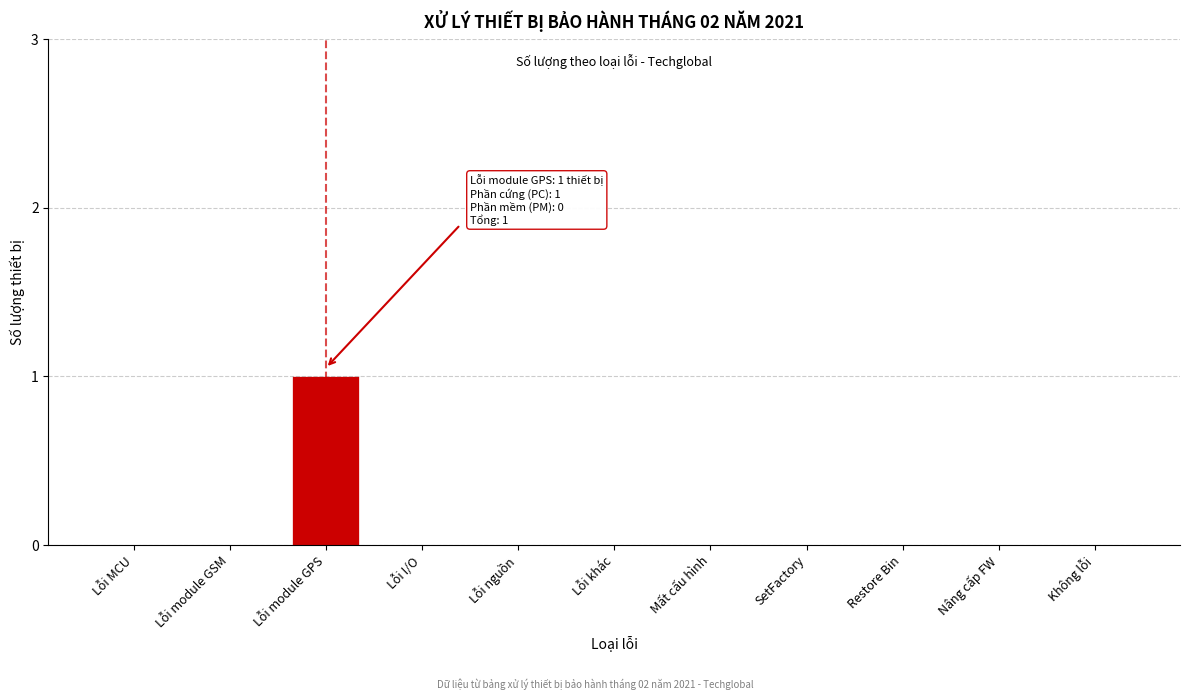

Reading left to right, extract all data points from this chart.

Lỗi MCU=0	Lỗi module GSM=0	Lỗi module GPS=1	Lỗi I/O=0	Lỗi nguồn=0	Lỗi khác=0	Mất cấu hình=0	SetFactory=0	Restore Bin=0	Nâng cấp FW=0	Không lỗi=0